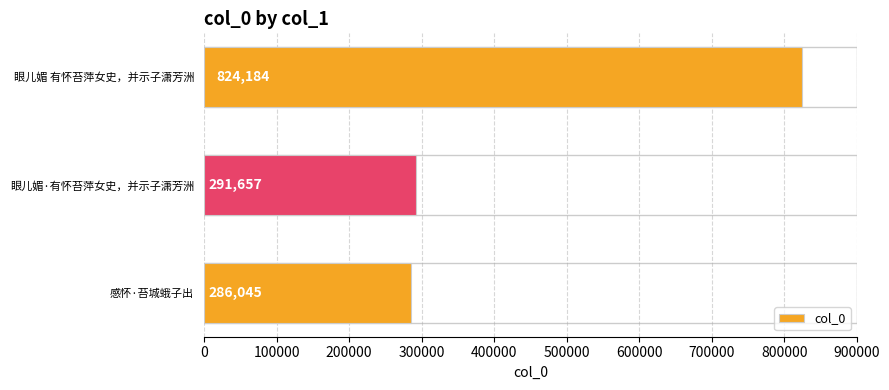

What is the maximum value shown in the chart?

824184